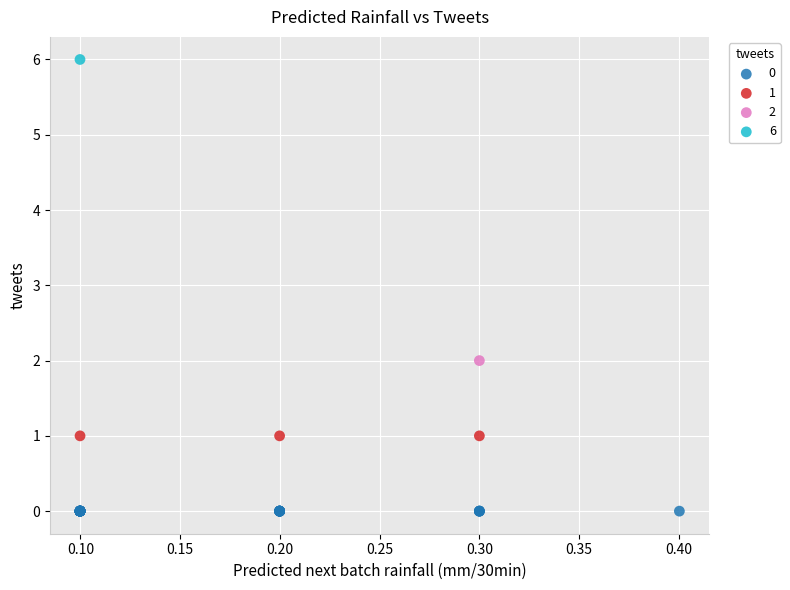

What are all the series names shown in the legend?

0, 1, 2, 6